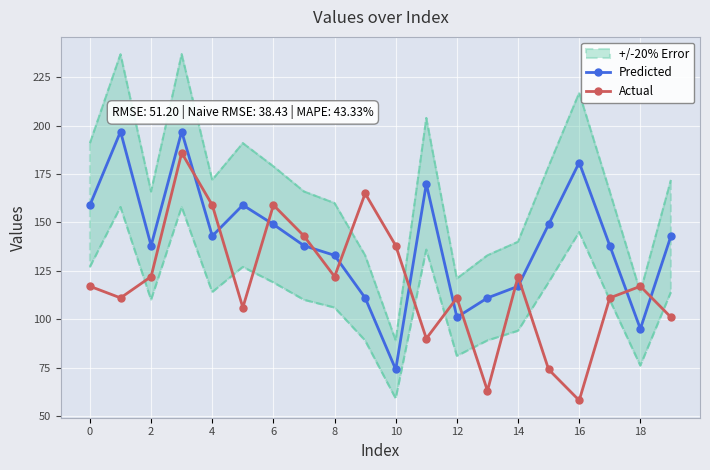

At how many categories does at least one series exceed 182?

2